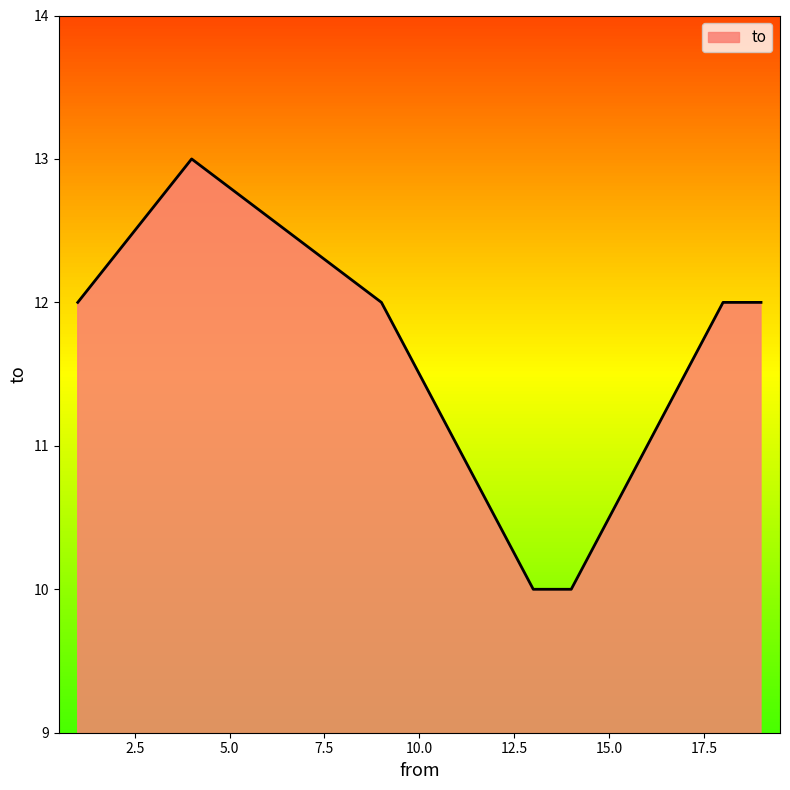

What is the difference between the maximum and minimum values?

3